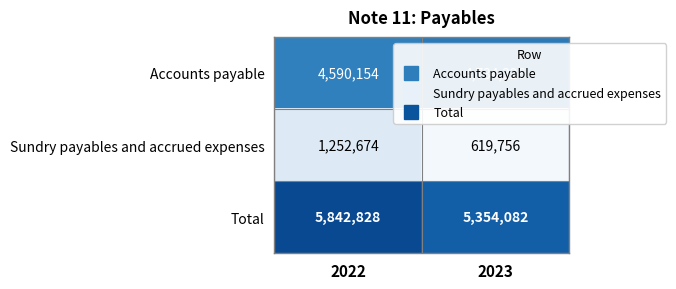

What is the average value of the Total series?

5598455